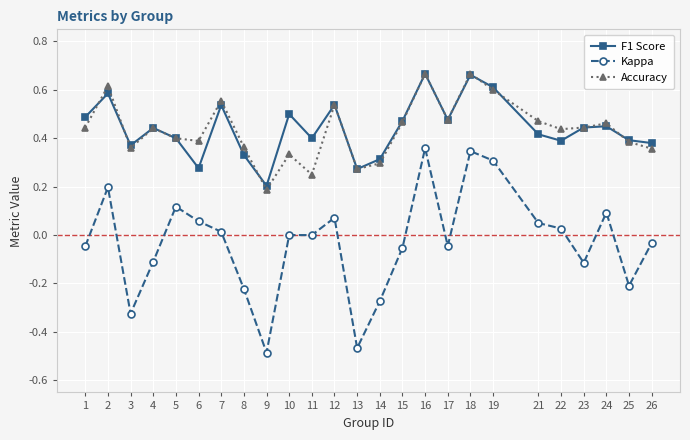

Is the value of Kappa at 12 greater than the value of Accuracy at 15?

No